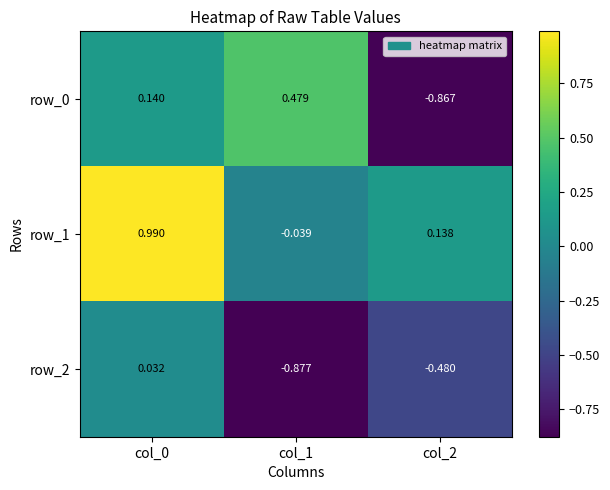

Is the value of row_2 at col_2 greater than the value of row_0 at col_2?

Yes